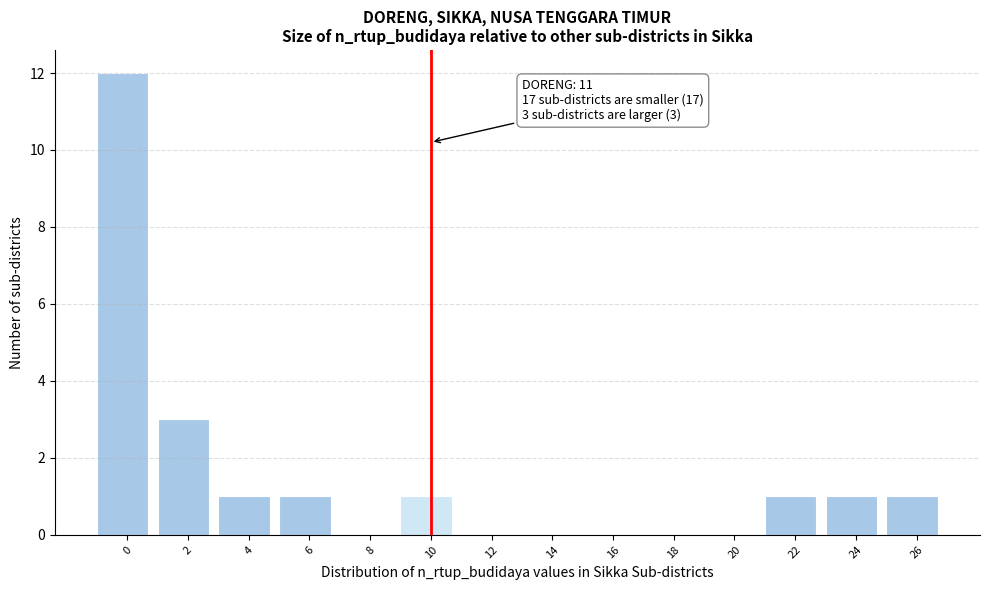

Reading left to right, transcribe all the data shown in this chart.

0=12	2=3	4=1	6=1	8=0	10=1	12=0	14=0	16=0	18=0	20=0	22=1	24=1	26=1